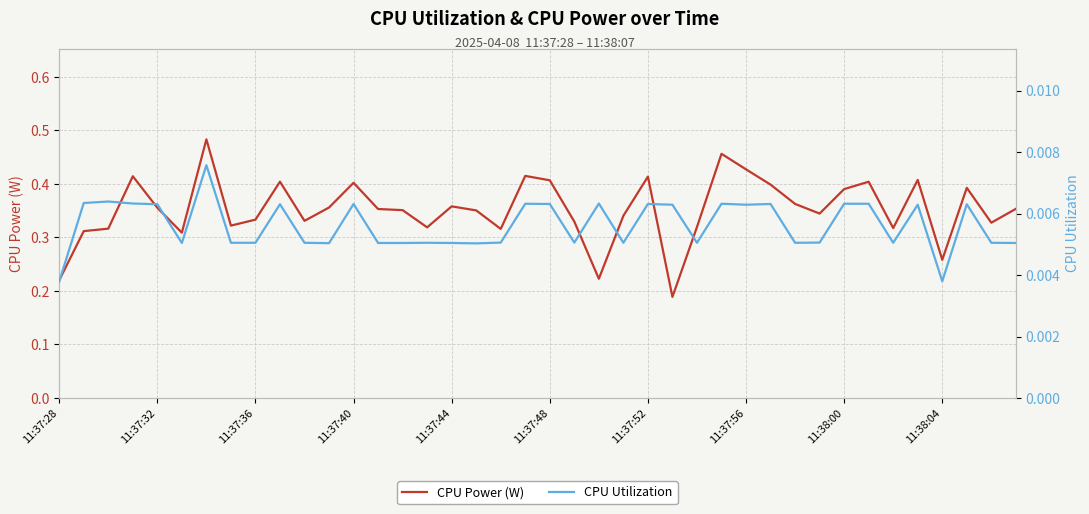

The value of CPU Power (W) at 11:37:40 is 0.6. True or false?

False